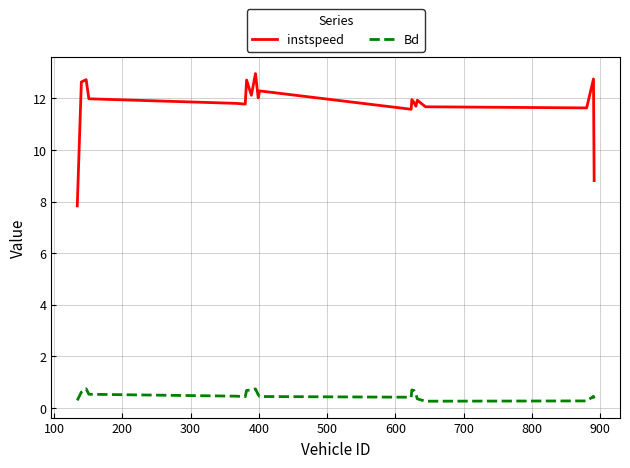

Which series has the largest total across all categories?

instspeed